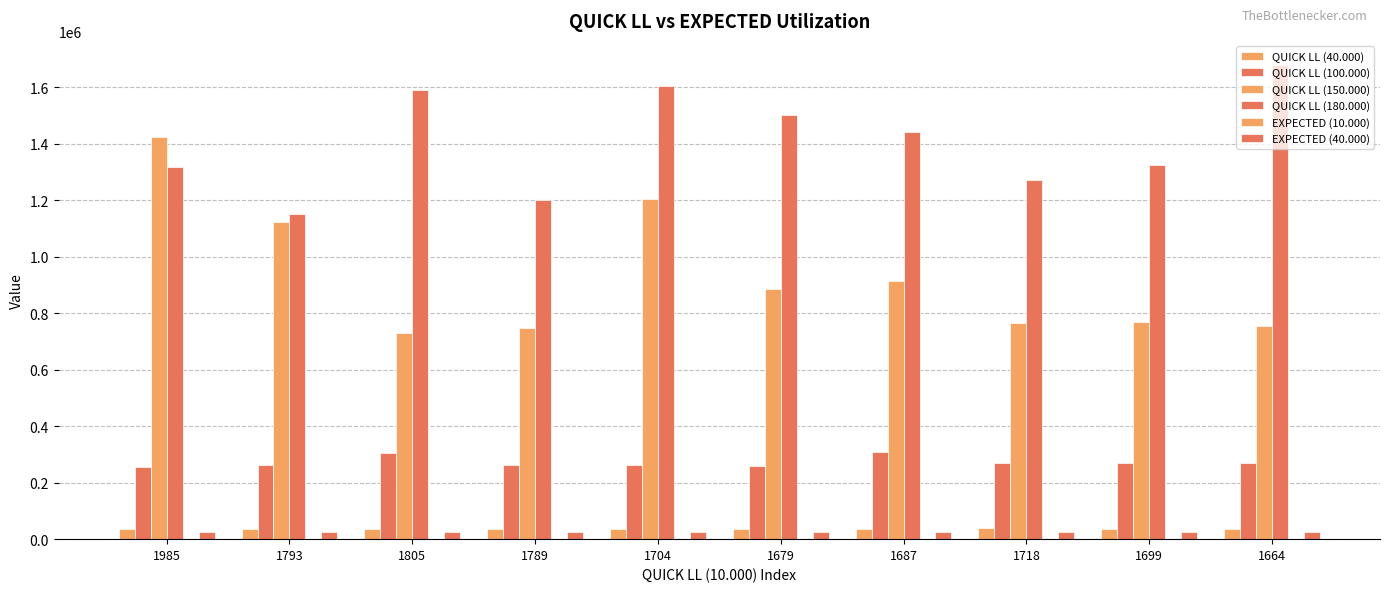

At how many categories does at least one series exceed 516684?

10